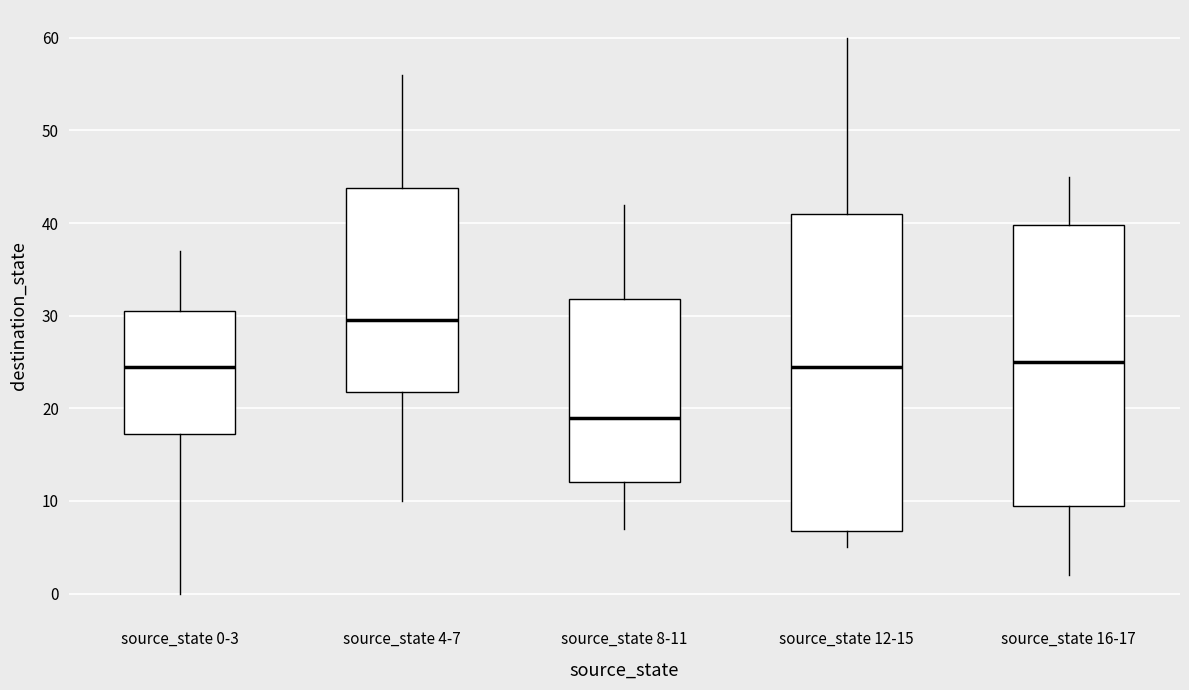

Comparing the boxes themselves (not the whiskers), which one is the tallest?

source_state 12-15